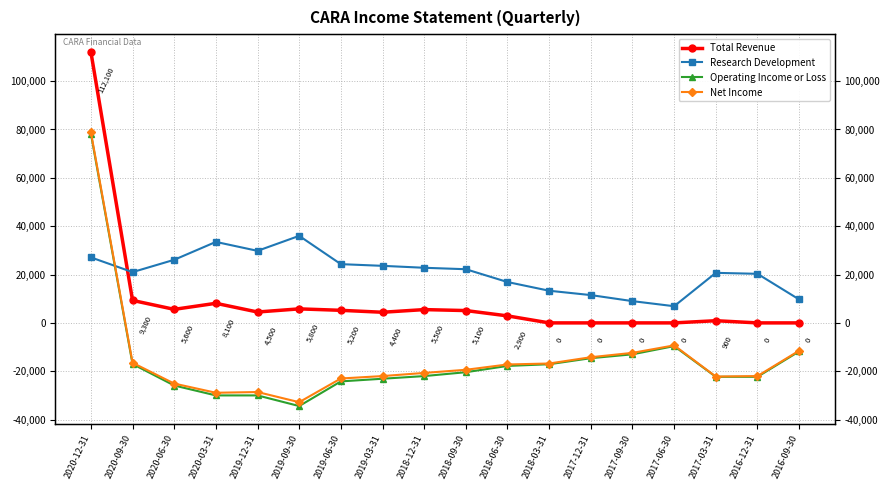

At how many categories does at least one series exceed -3548?

18